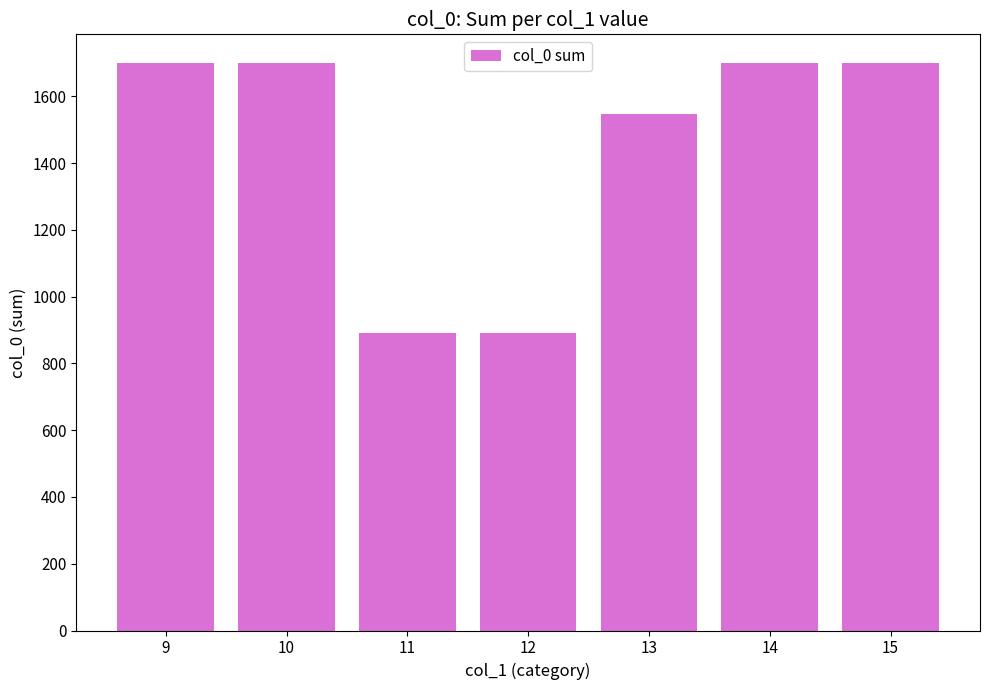

What is the value of the 7th bar from the left?

1701